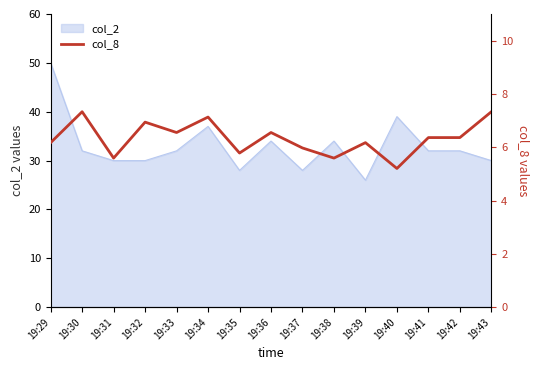

The col_2 series shows 32 at 19:41. True or false?

True